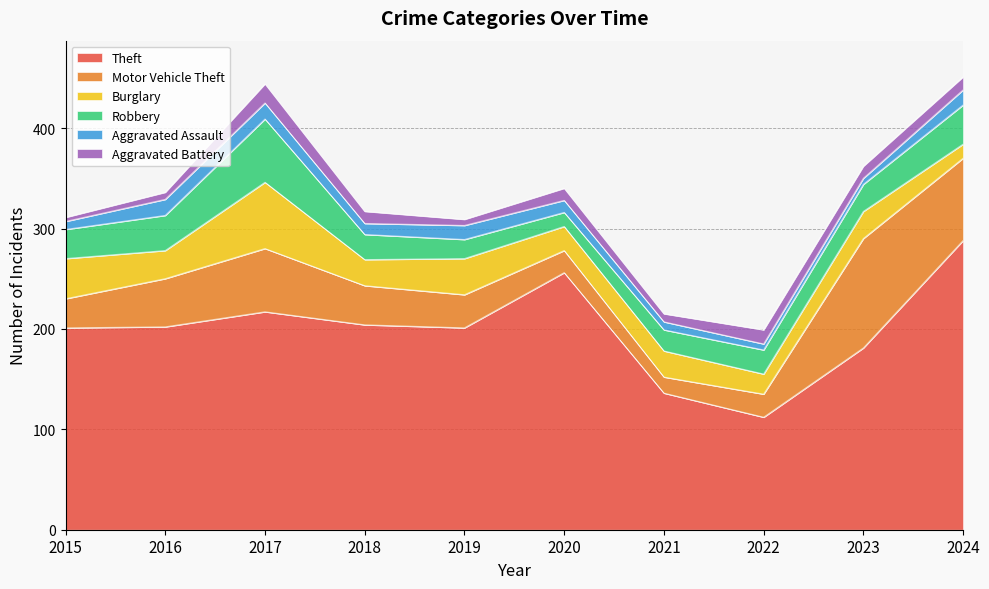

At 2022, list the series in order from smallest to largest.

Aggravated Assault, Aggravated Battery, Burglary, Motor Vehicle Theft, Robbery, Theft